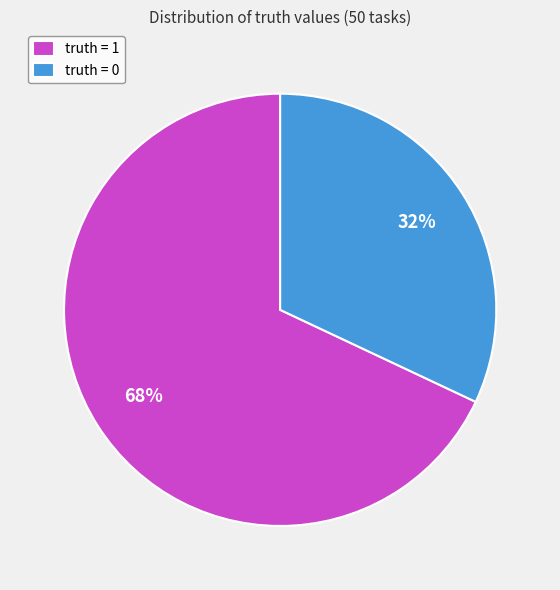

What is the majority slice?

truth = 1